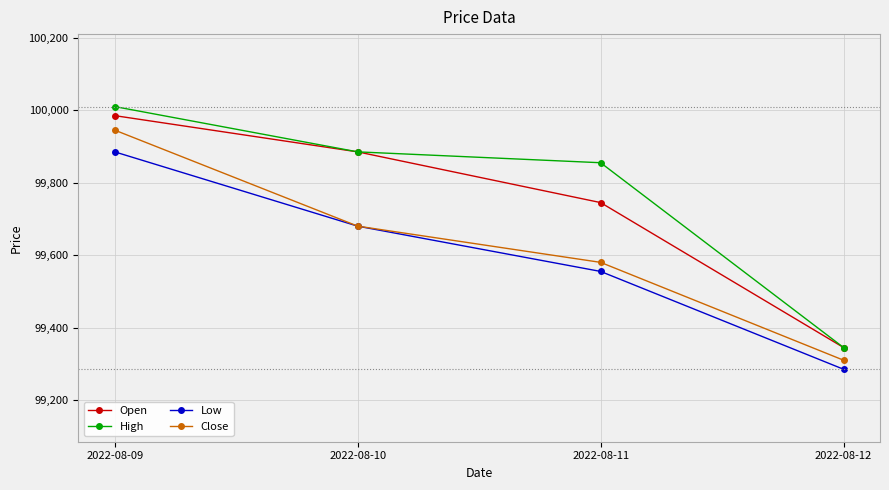

The value of Low at 2022-08-11 is 99555. True or false?

True